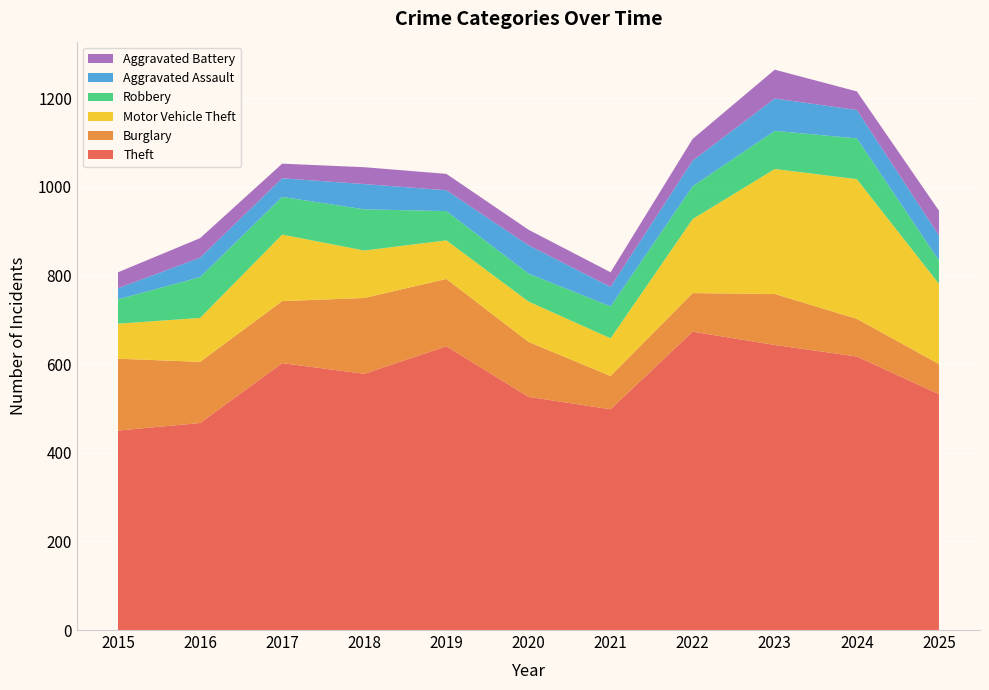

Reading left to right, what are all the values shown in this chart?

Theft: 450	467	602	578	640	526	498	673	643	617	532
Burglary: 162	138	140	171	152	124	75	87	115	85	68
Motor Vehicle Theft: 79	99	150	107	87	91	85	167	282	315	181
Robbery: 55	92	85	93	66	63	72	74	86	92	53
Aggravated Assault: 25	44	42	57	47	64	44	58	73	64	56
Aggravated Battery: 36	44	33	38	37	35	33	49	65	42	56